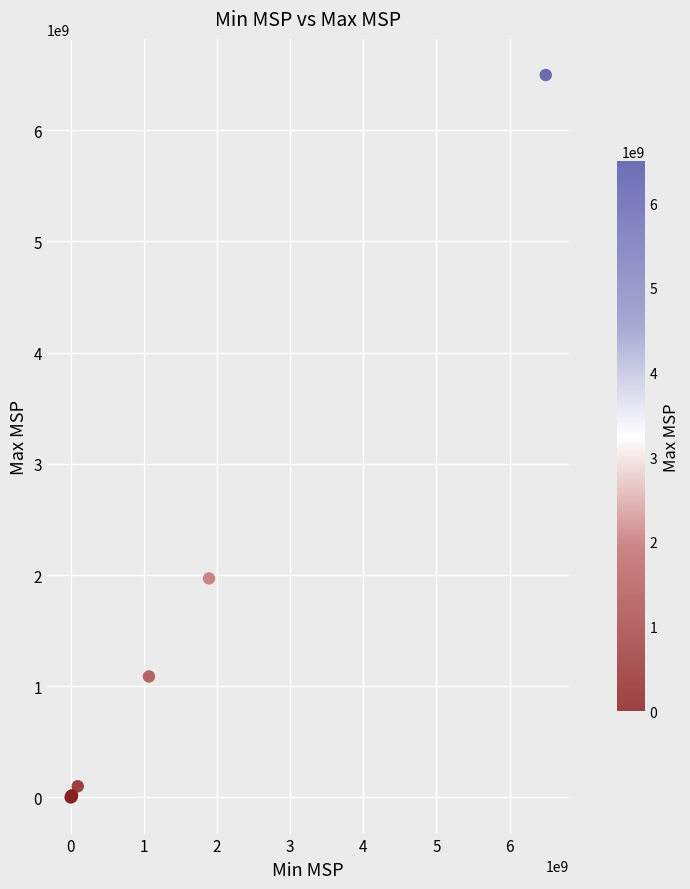

What Y value in the scatter plot is closest to 3247610998?

1969582691.3